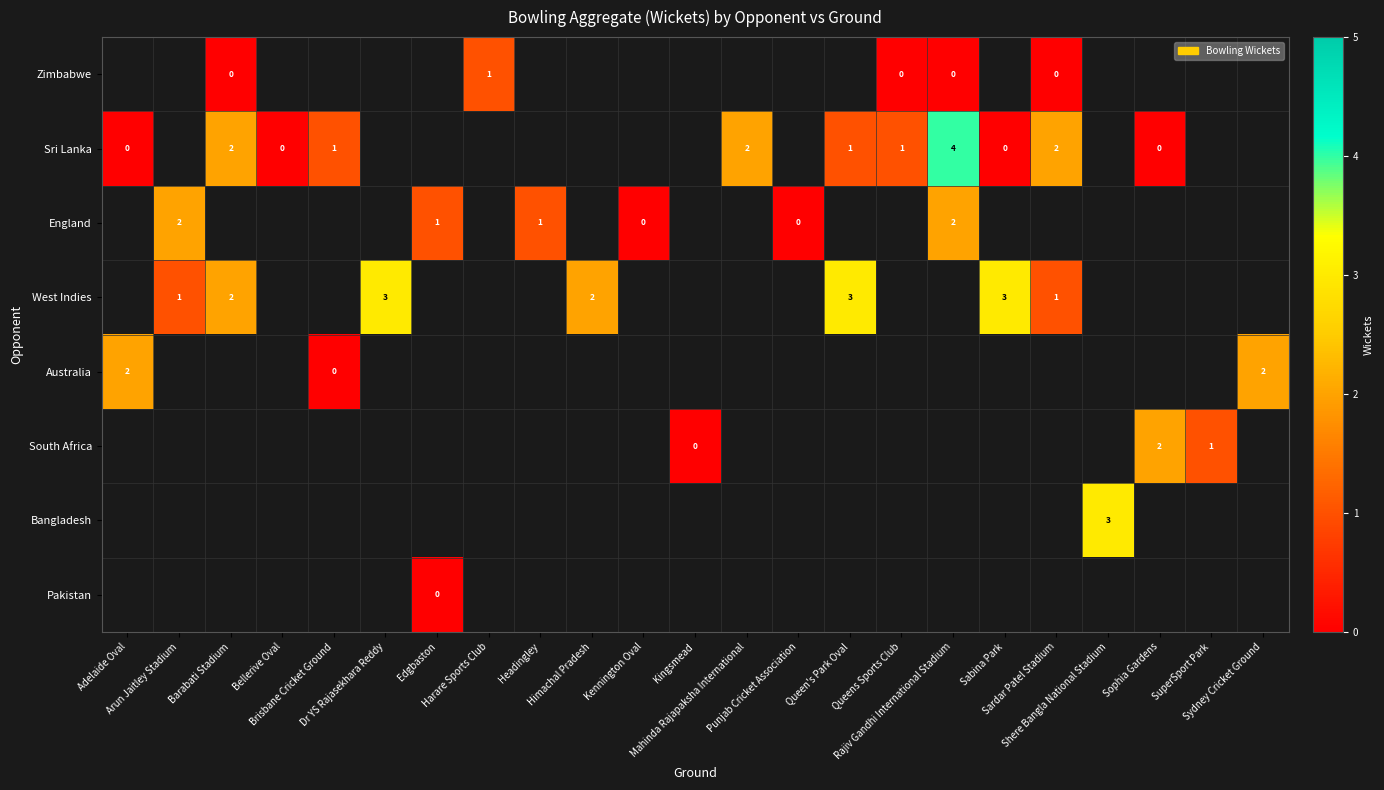

At which category does the chart reach its peak across all series?

Rajiv Gandhi International Stadium